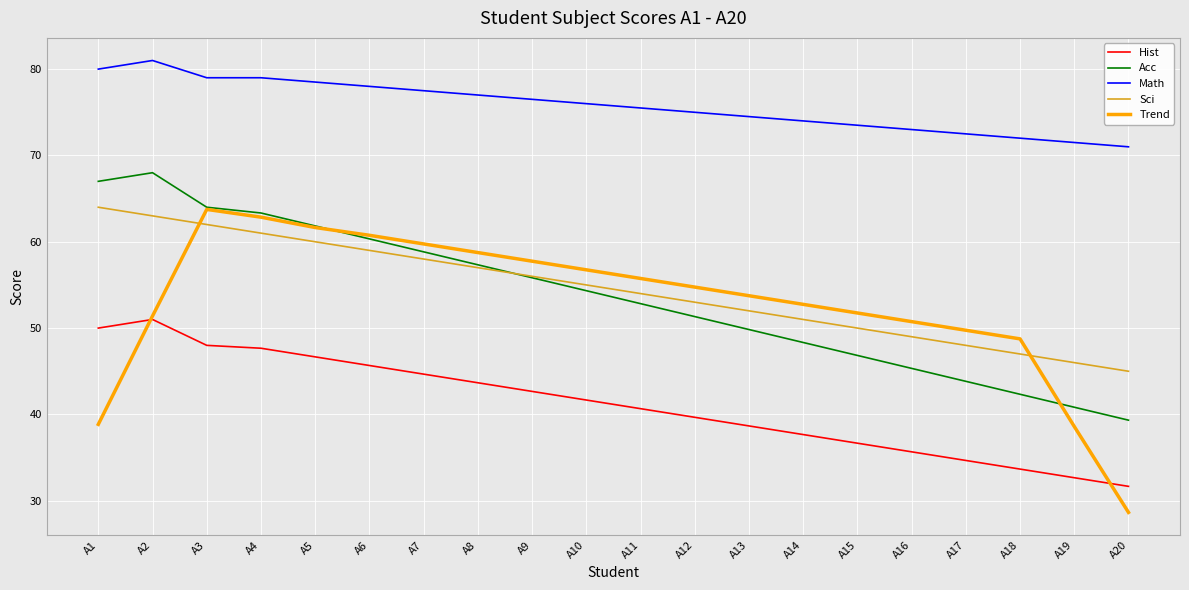

Which category has the highest value across all series?

A2